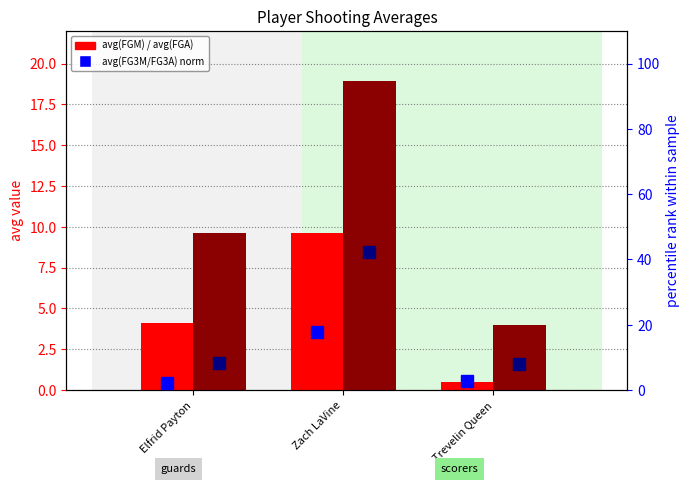

Which category has the highest value across all series?

Zach LaVine